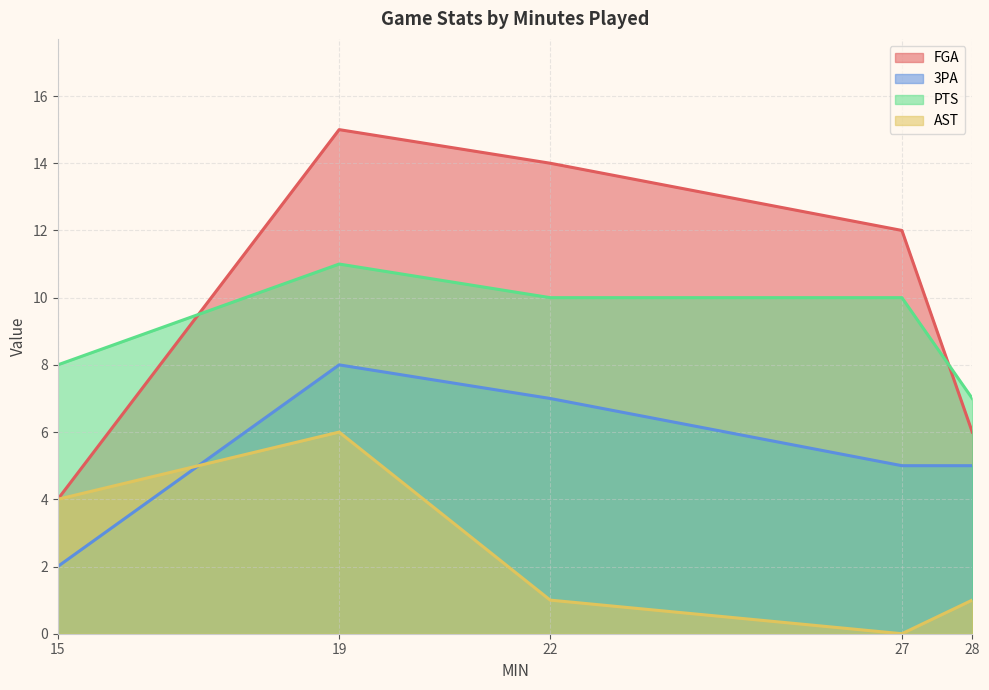

What is the average value of the PTS series?

9